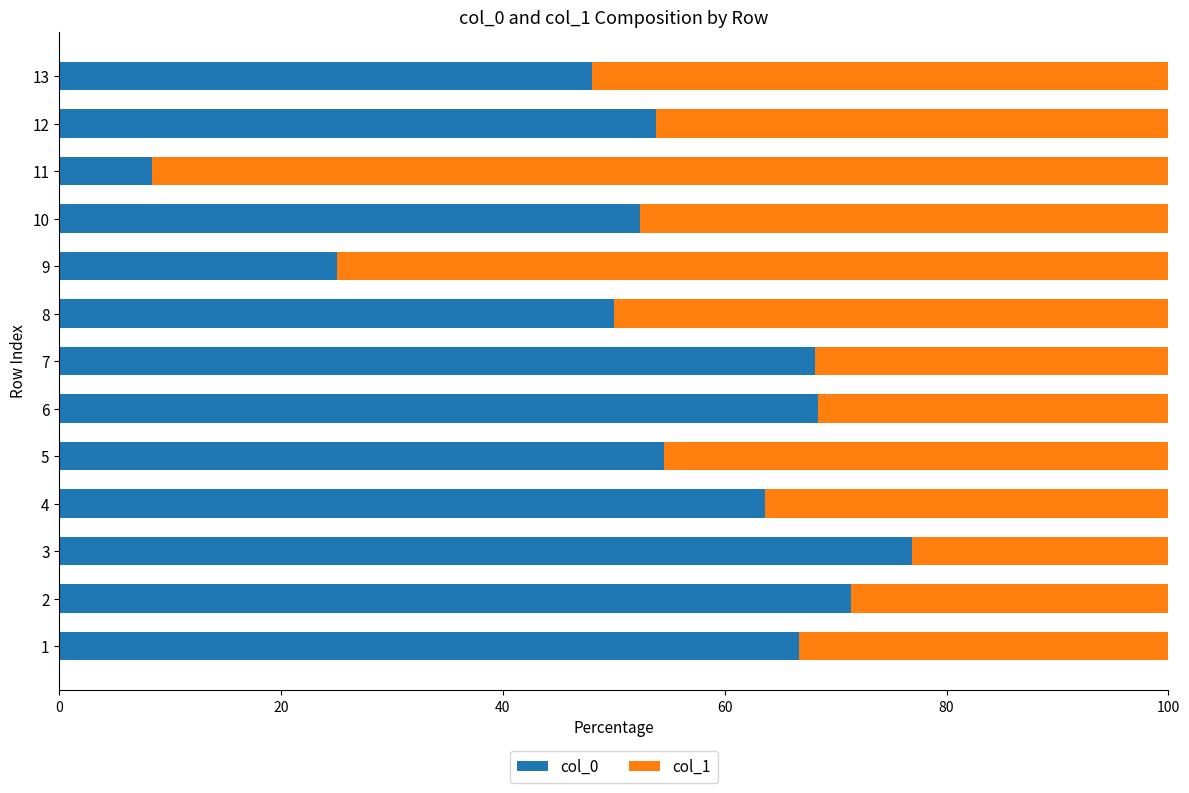

What is the average value of the col_0 series?

54.4